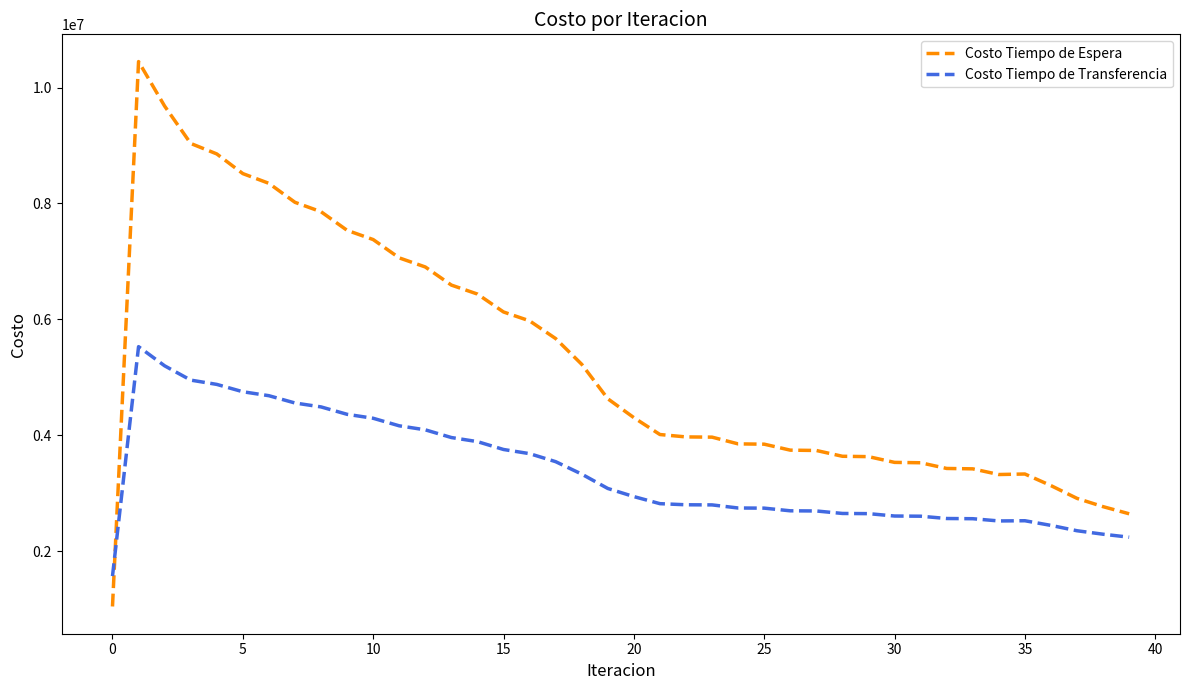

Which series has the largest total across all categories?

Costo Tiempo de Espera